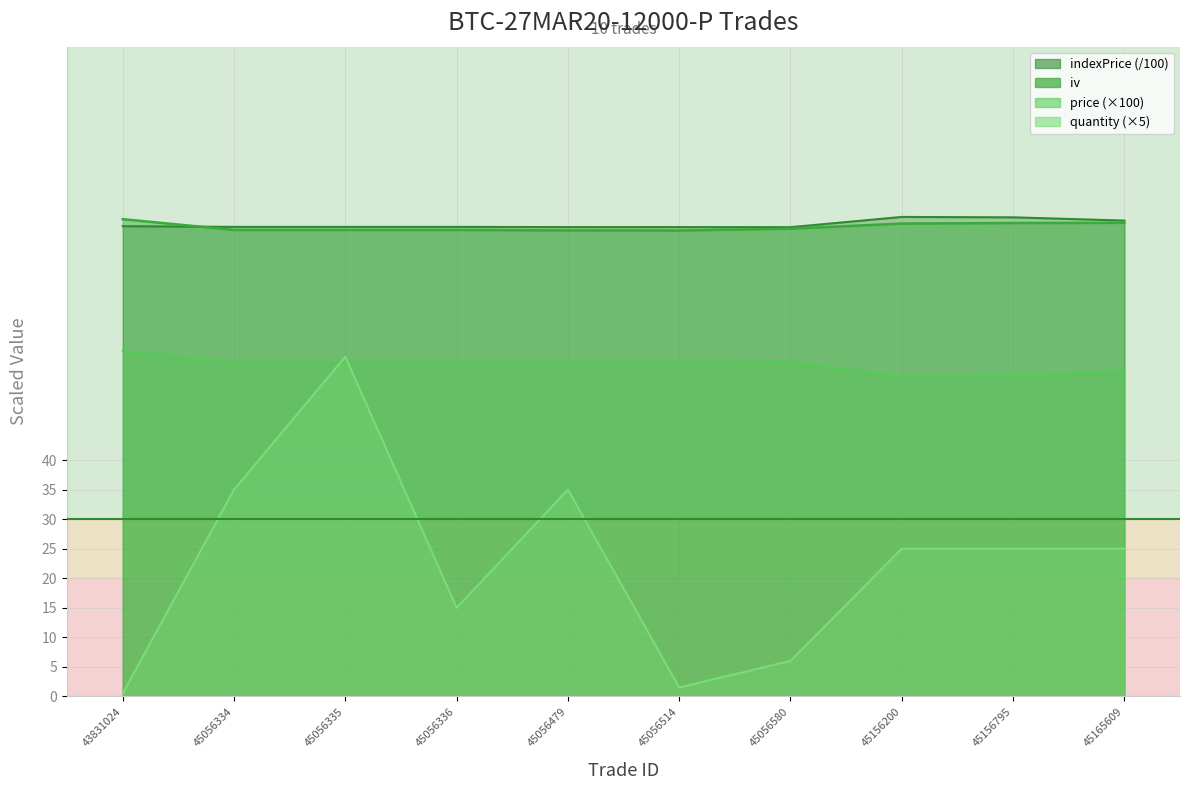

Is it true that indexPrice equals 116.0 at 45156795?

False